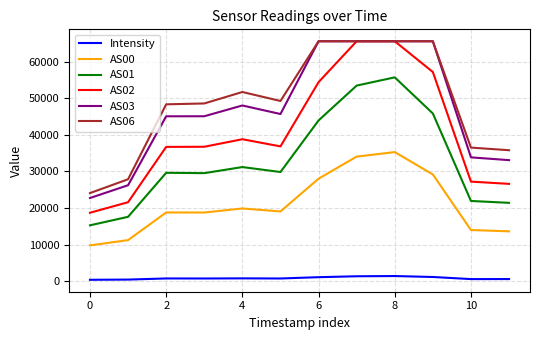

True or false: Intensity and AS02 cross at least once.

False